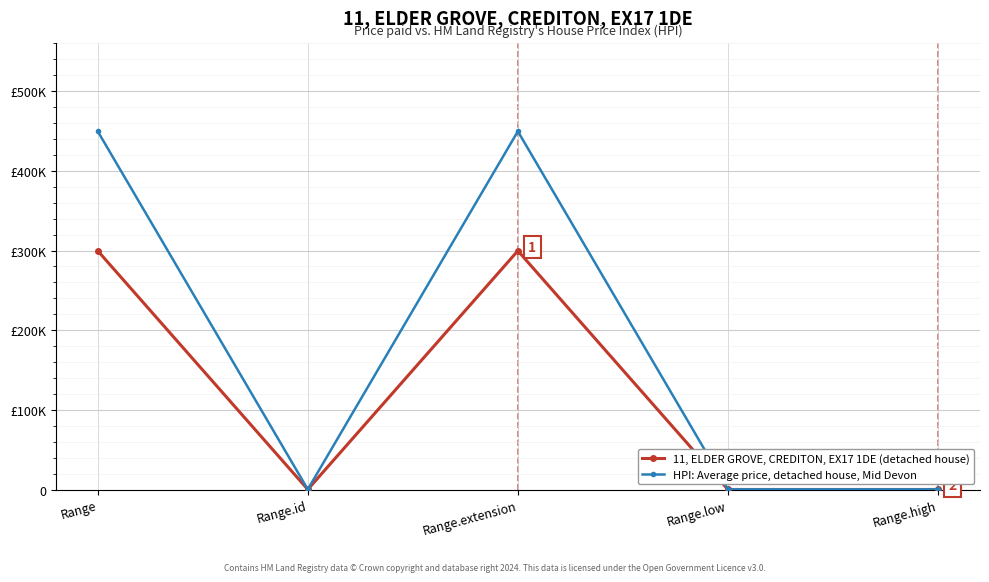

Which label corresponds to the largest value in the chart?

Range